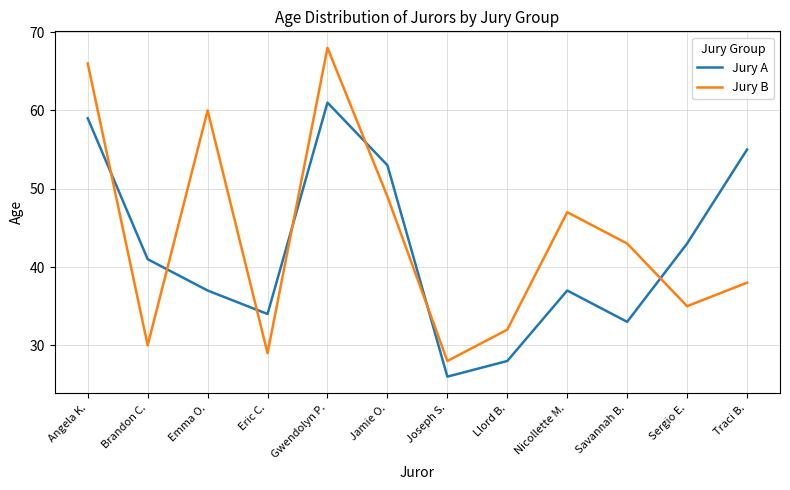

Which series has the widest spread of values?

Jury B